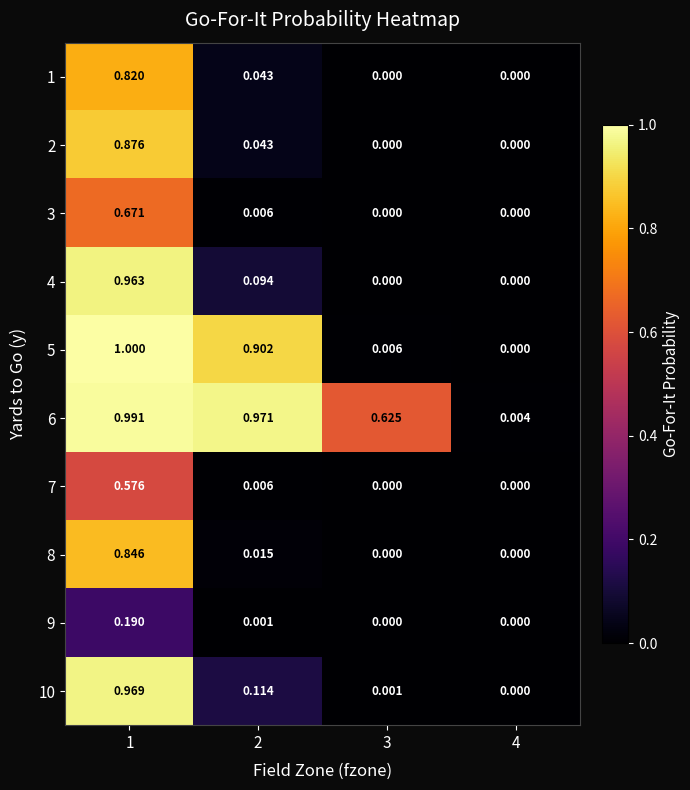

How many values in 4 are above zero?

2